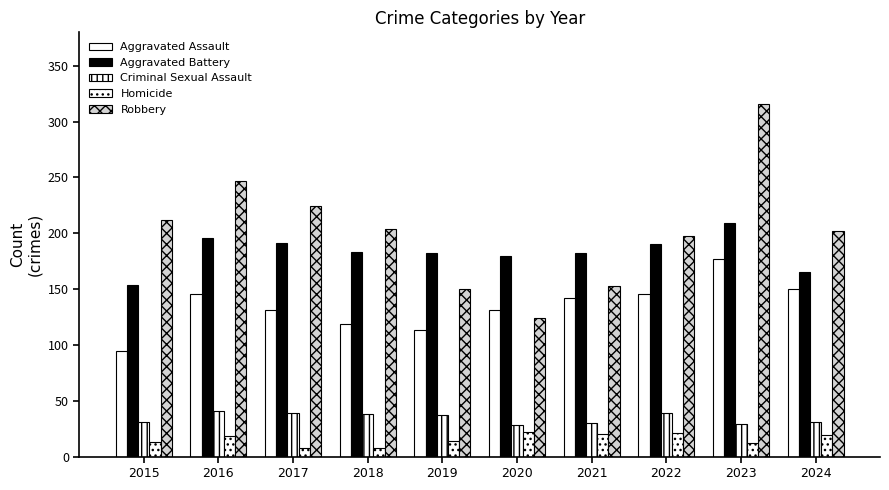

Are the bars horizontal?

No